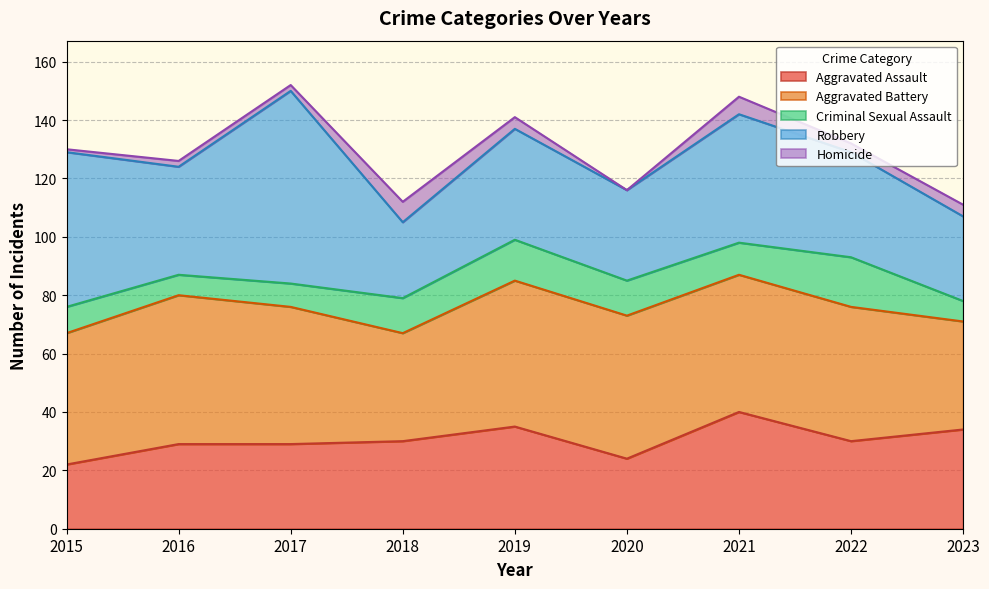

Which series has the largest total across all categories?

Aggravated Battery